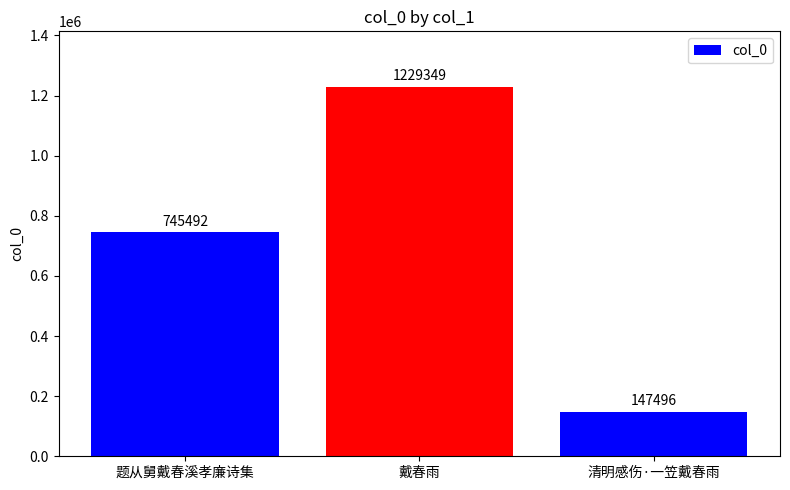

List the labels in order of value, smallest first.

清明感伤·一笠戴春雨, 题从舅戴春溪孝廉诗集, 戴春雨